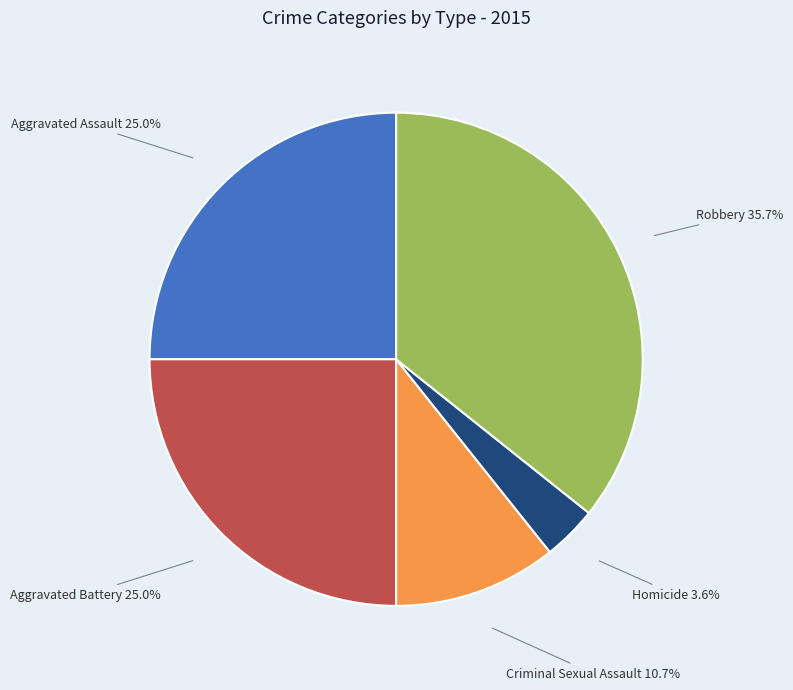

Does any single category account for the majority?

No